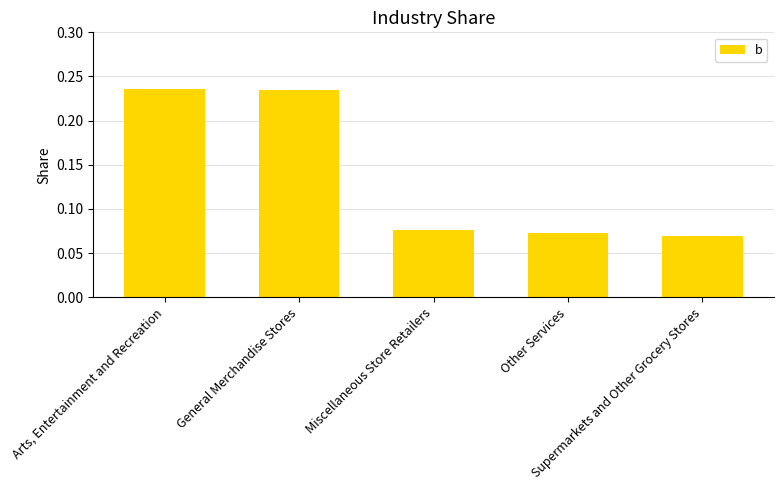

Count the values in the range 0 to 1.

5